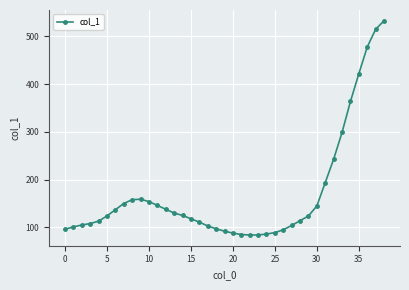

What is the maximum value shown in the chart?

533